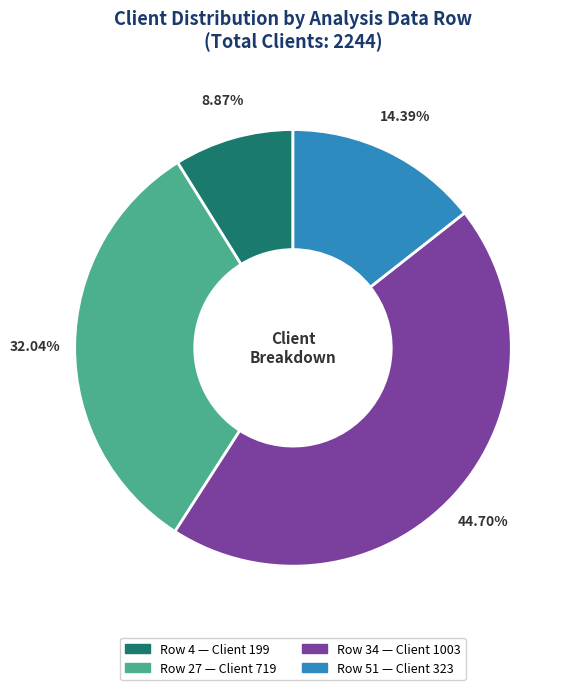

Count the number of slices in the pie.

4